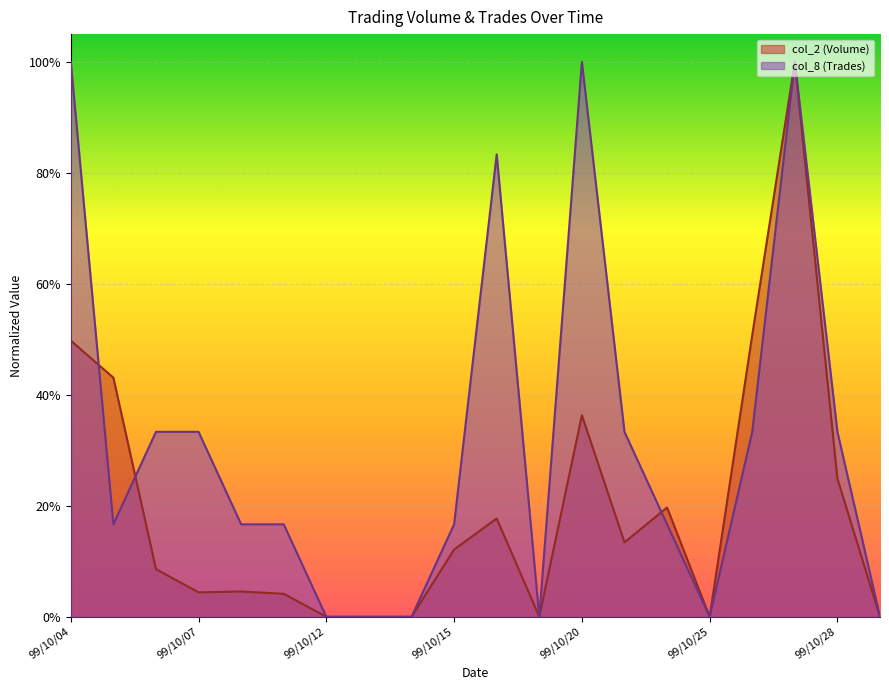

How many positive values does the col_2 (Volume) series have?

14